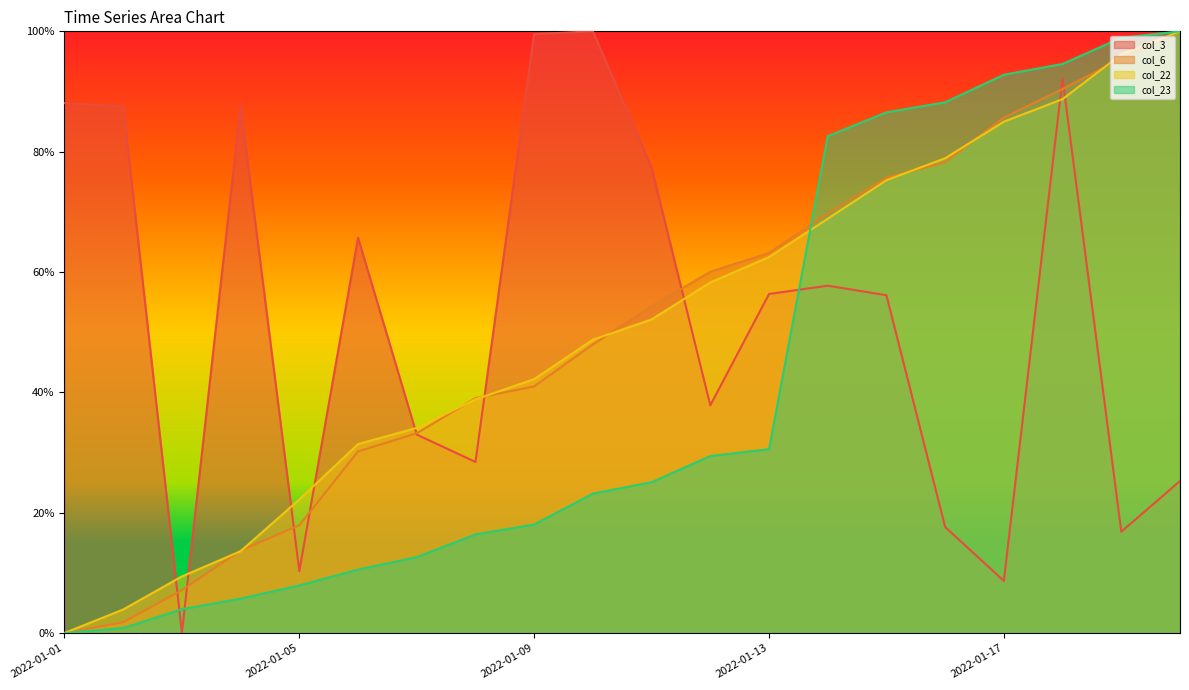

Between 2022-01-20 and 2022-01-17, which is larger?

2022-01-20